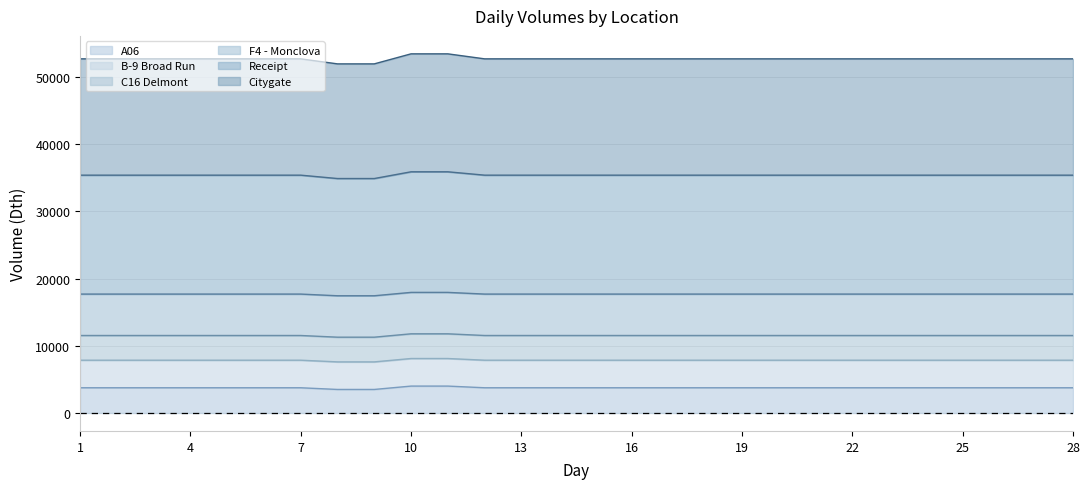

What is the lowest value of the A06 series?

3500